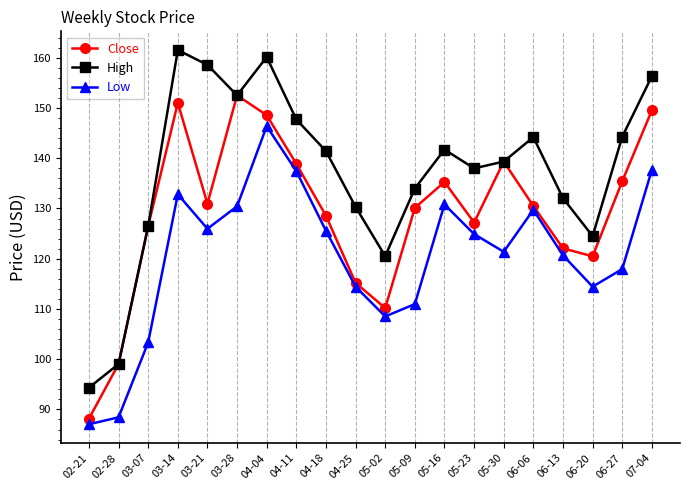

What is the spread (max minus min) of values at 03-21?

32.6